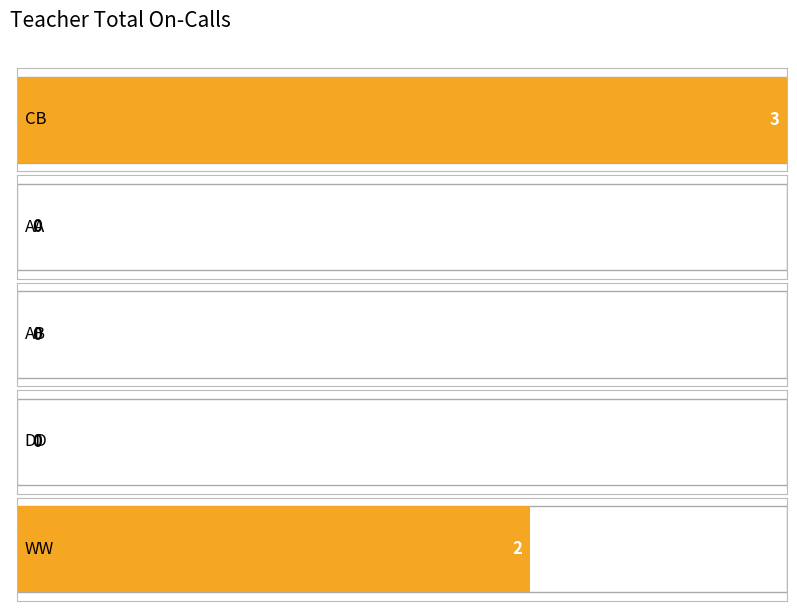

What is the change in value from CB to AA?

-3